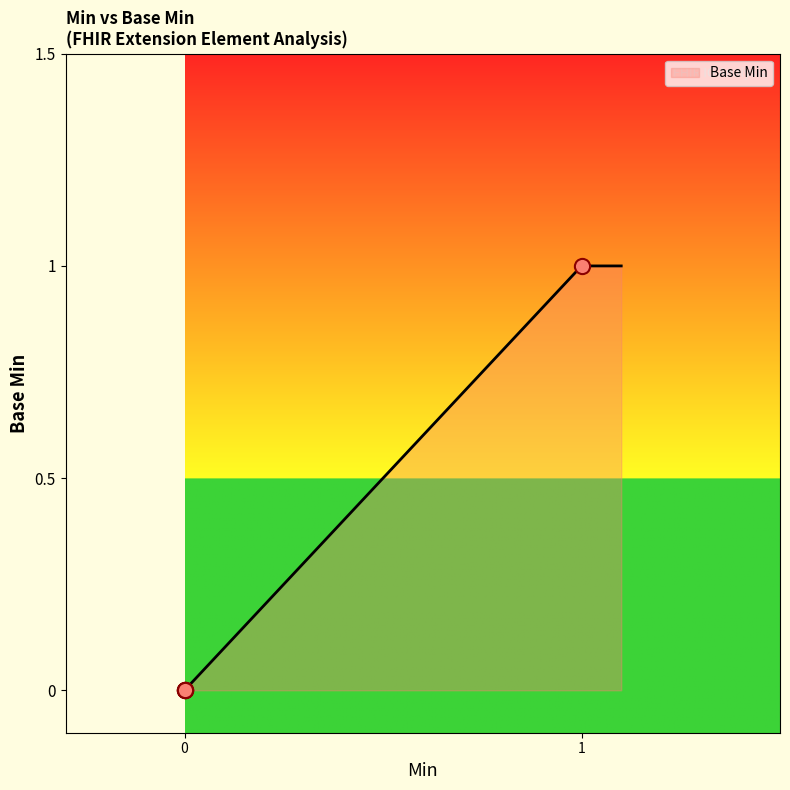

What is the change in value from Extension.id to Extension.url?

+1